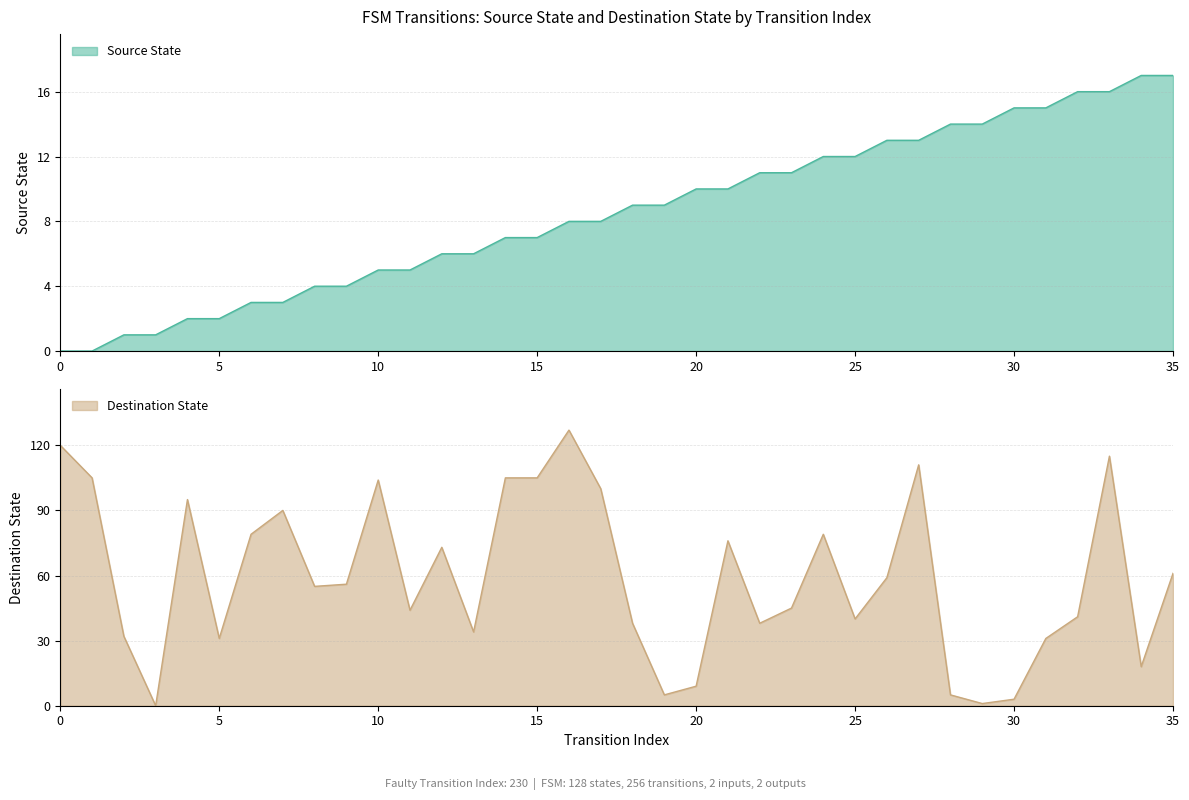

Is it true that destination_state equals 73 at 12?

True